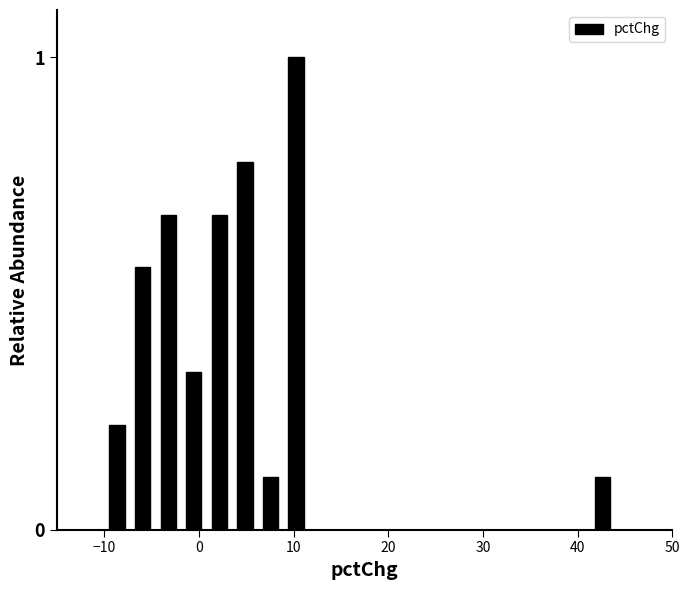

Around what value on the x-axis is the tallest bar? Give the approximate position of its centre, as read against the axis.

10